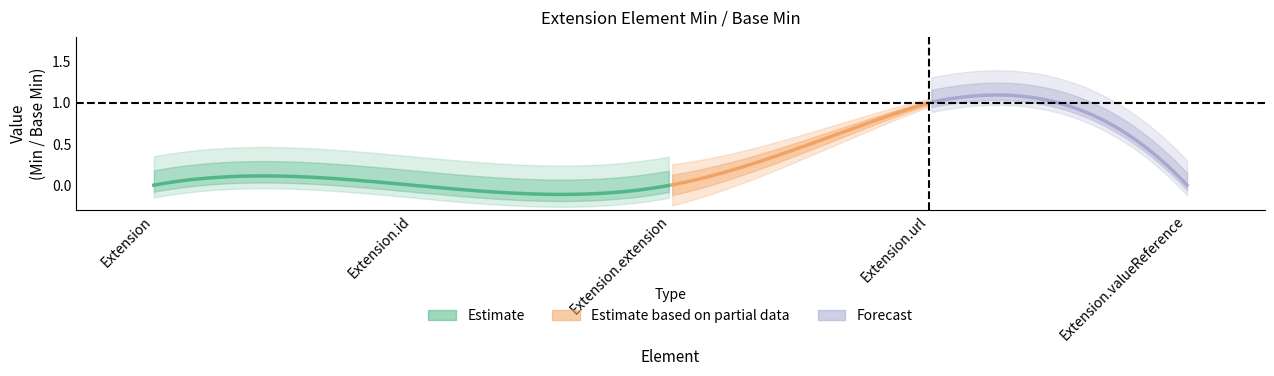

How many positive values does the Base Min series have?

1